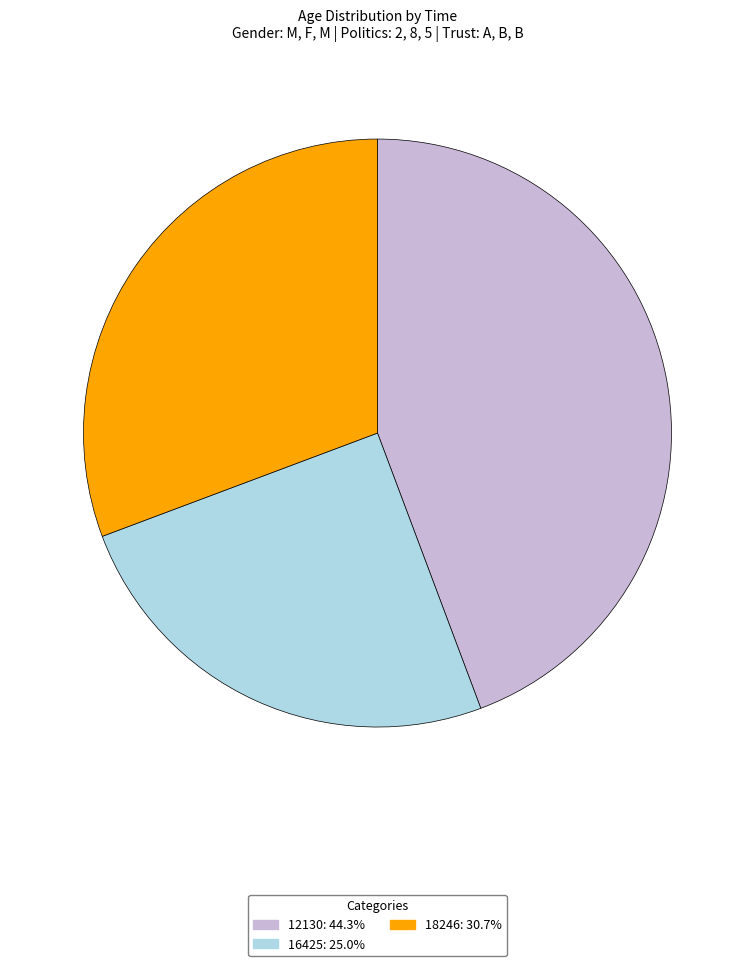

Does 12130: 44.3% account for over 50% of the chart?

No